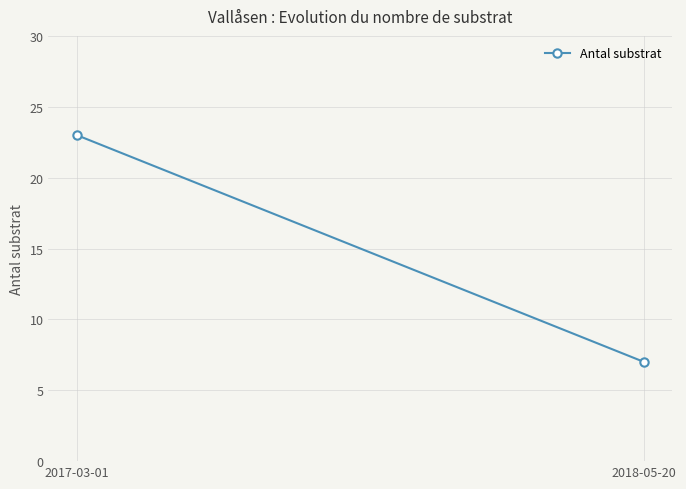

The chart shows a value of 11 at 2018-05-20. True or false?

False